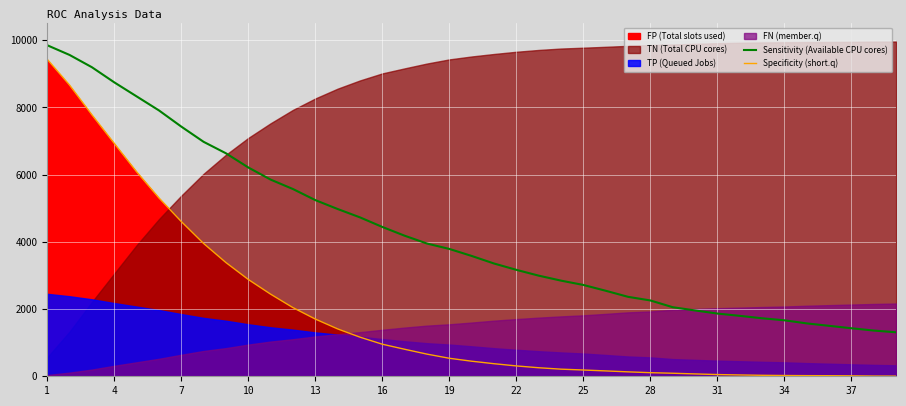

What is the spread (max minus min) of values at 17?

3290.8